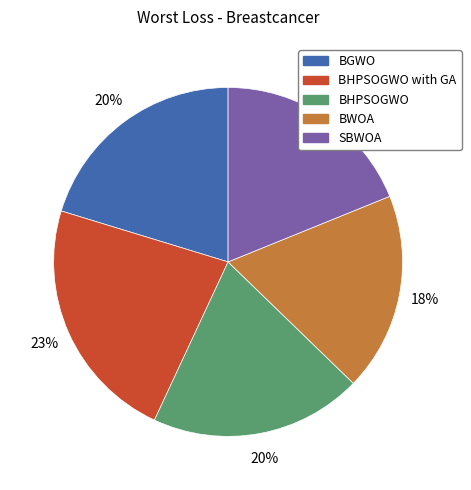

Is there a majority slice in this chart?

No